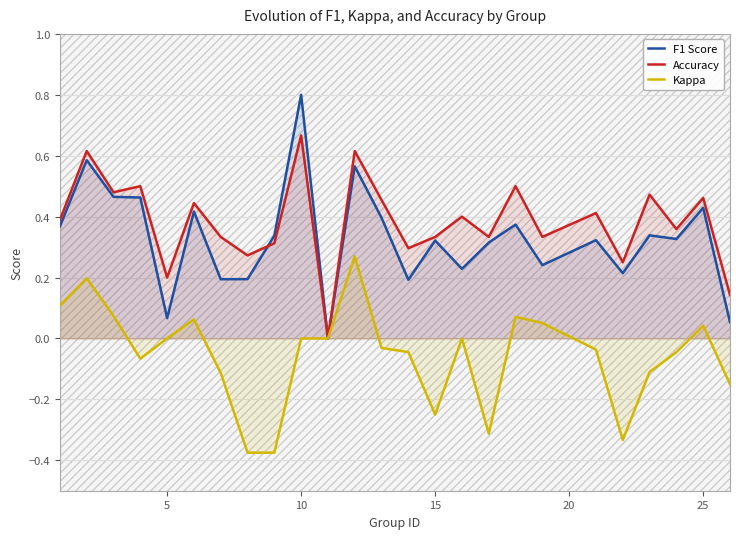

True or false: Kappa has a value of 0.1 at 25.

False